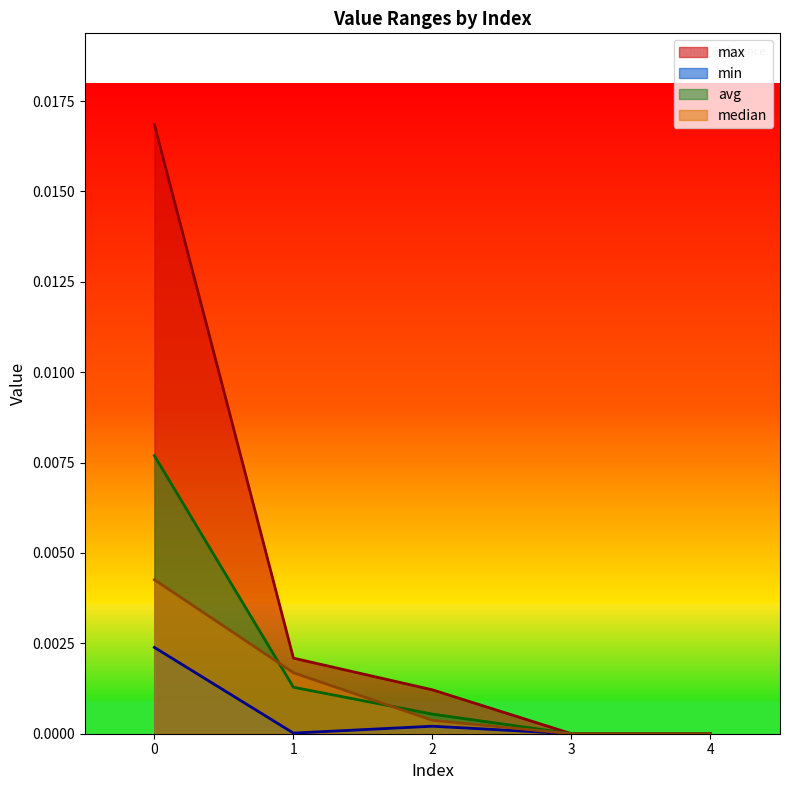

Is the value of min at 3 greater than the value of avg at 1?

No